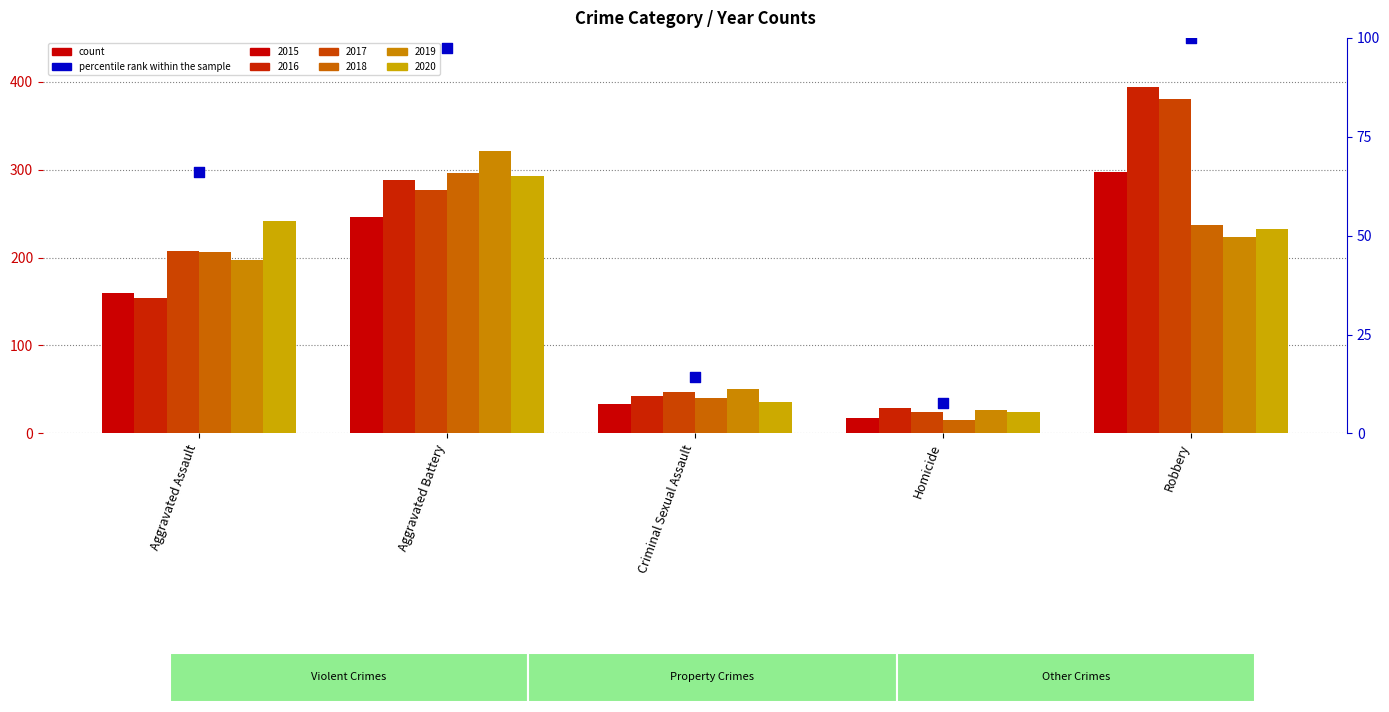

What is the change in value from Criminal Sexual Assault to Homicide?

-6.5